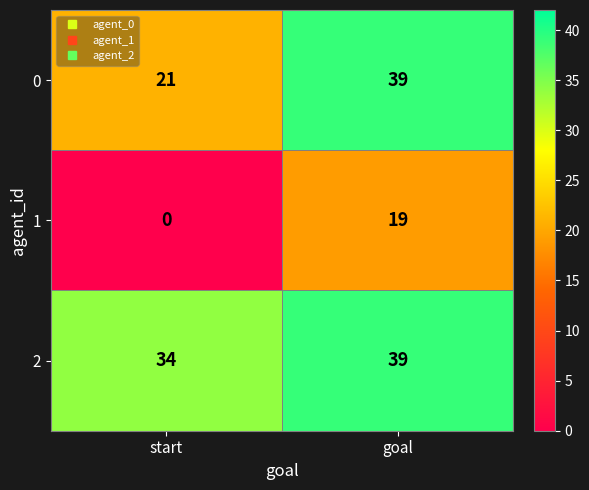

Rank the series at start from highest to lowest value.

2, 0, 1